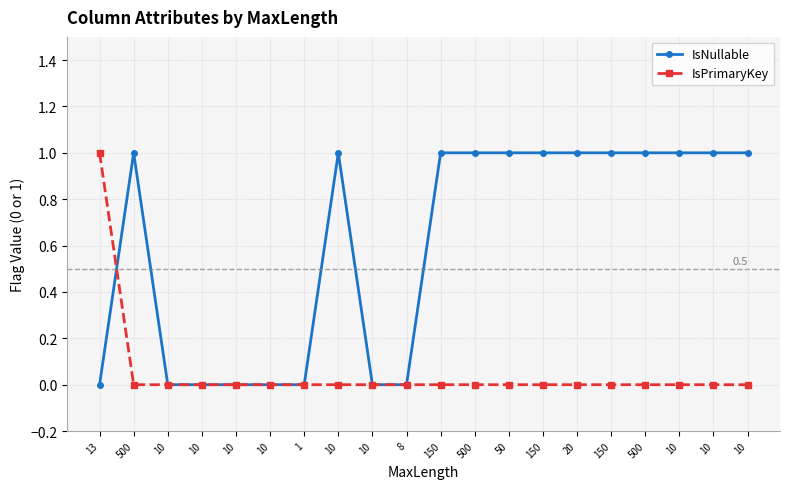

What are all the series names shown in the legend?

IsNullable, IsPrimaryKey